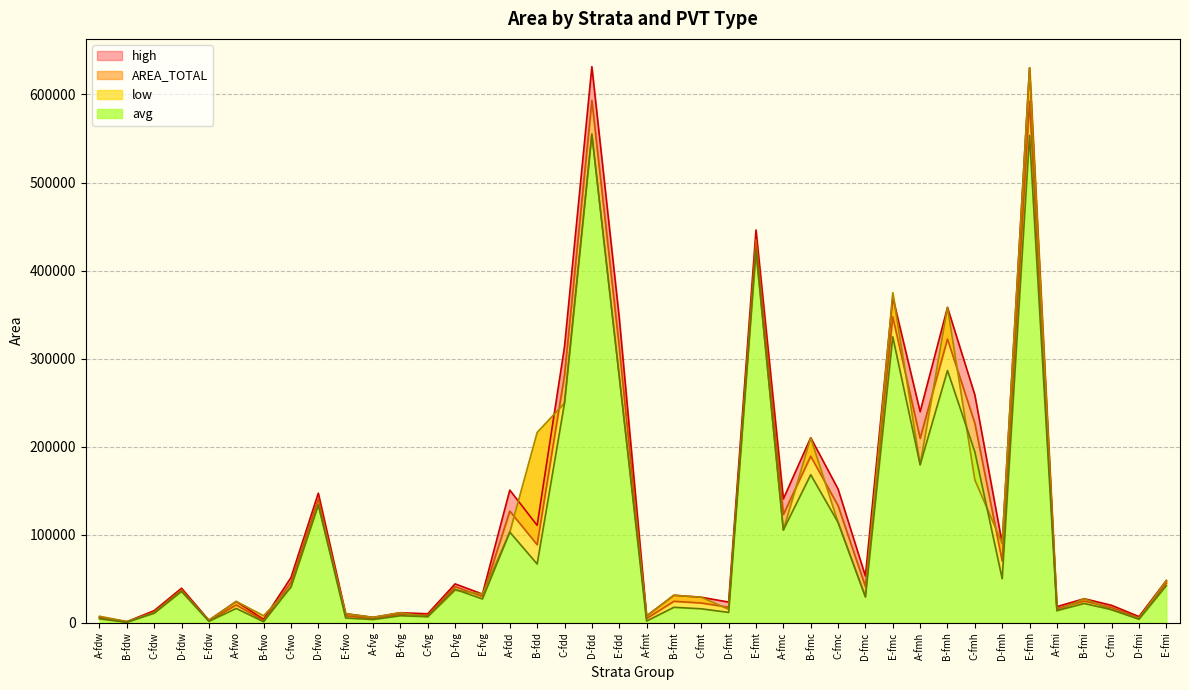

True or false: high and low intersect in this chart.

False